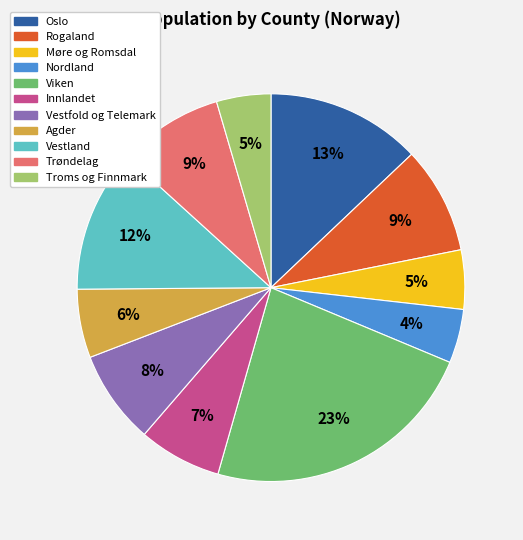

Does any single category account for the majority?

No